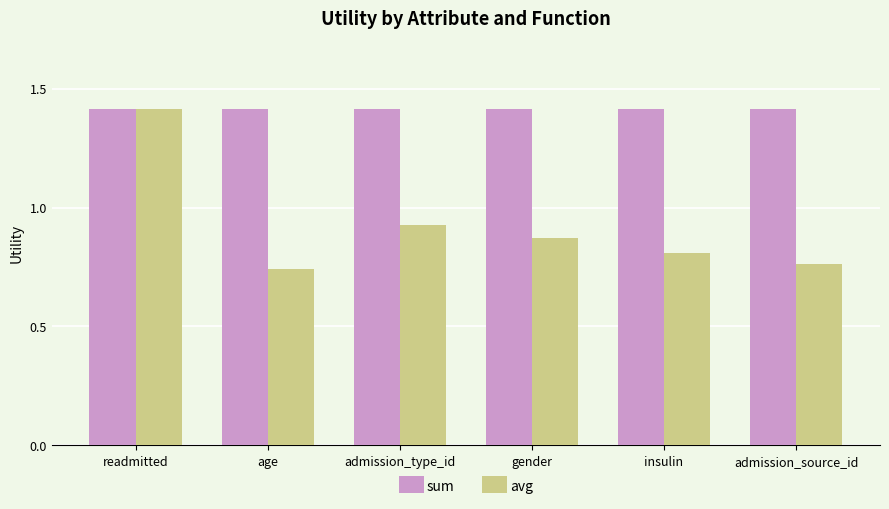

Does the chart contain stacked bars?

No